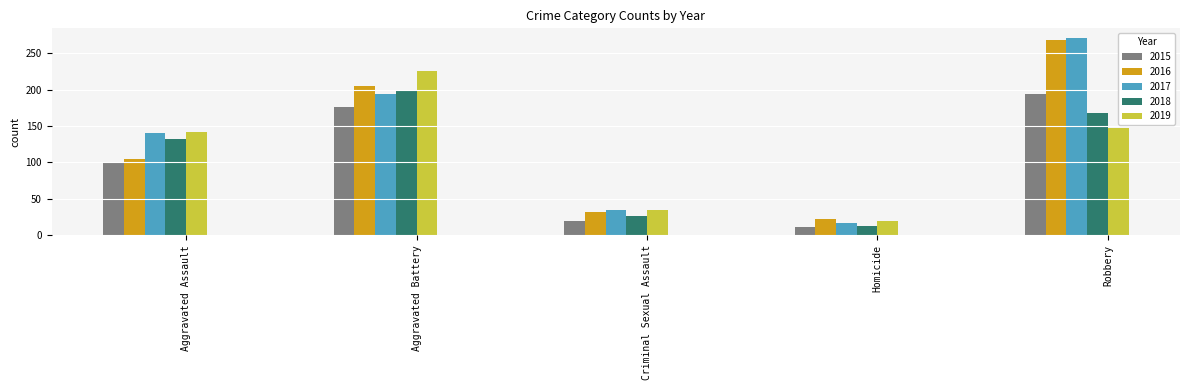

Rank the series by their average value, from lowest to highest.

2015, 2018, 2019, 2016, 2017